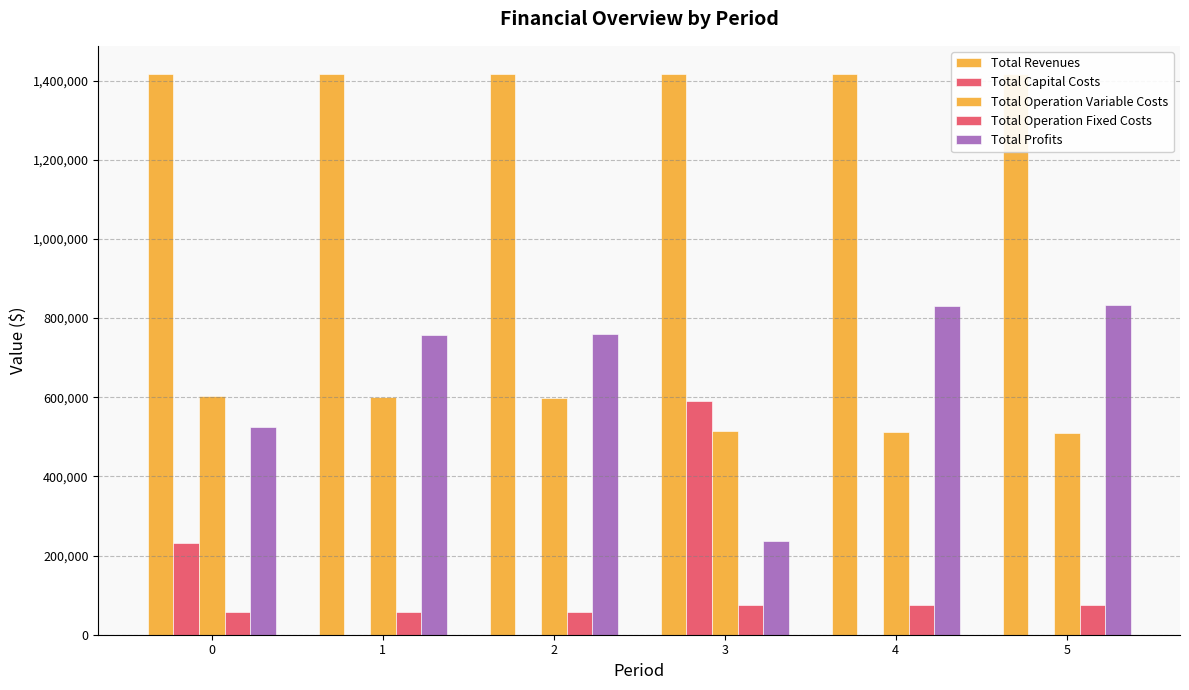

The Total Revenues series shows 1416534.5 at 3. True or false?

True